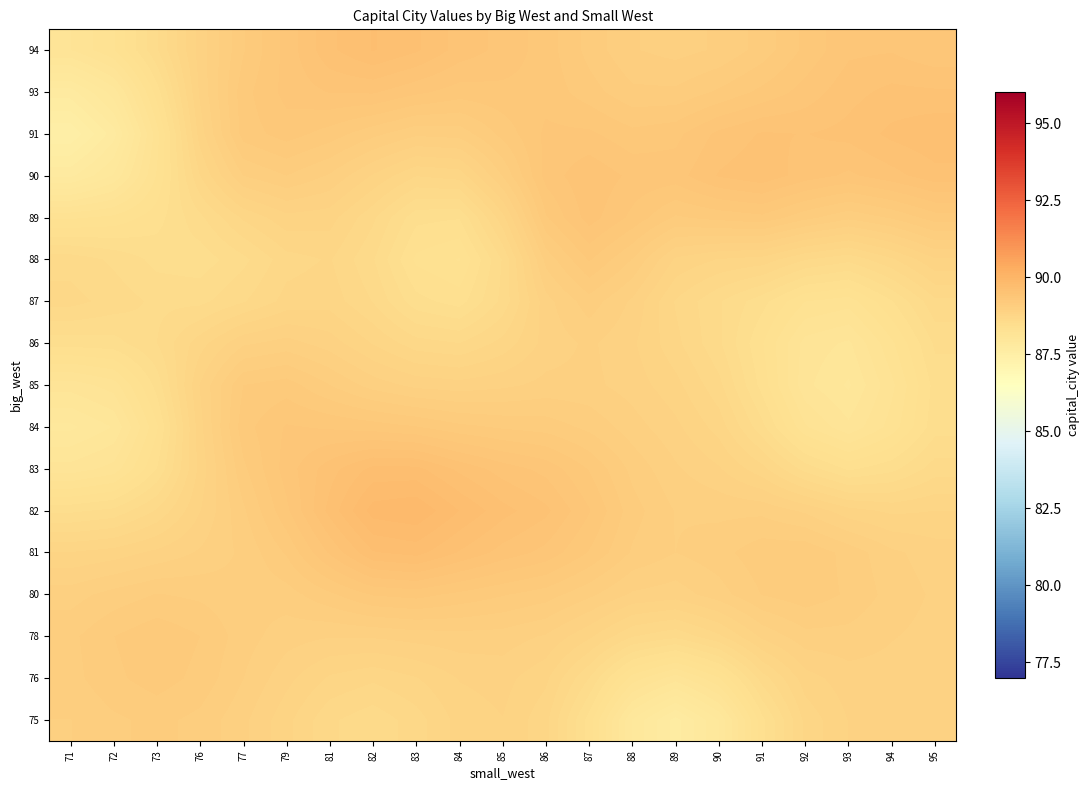

Reading left to right, extract all data points from this chart.

75: 71=89.0	72=89.1	73=89.1	76=89.1	77=89.0	79=88.8	81=88.7	82=88.6	83=88.7	84=88.8	85=88.9	86=88.7	87=88.4	88=87.9	89=87.7	90=87.9	91=88.4	92=88.7	93=88.9	94=88.9	95=88.9
76: 71=89.1	72=89.2	73=89.2	76=89.1	77=89.0	79=88.9	81=88.8	82=88.7	83=88.8	84=88.9	85=88.9	86=88.8	87=88.6	88=88.2	89=88.1	90=88.3	91=88.6	92=88.8	93=88.9	94=88.9	95=88.9
78: 71=89.1	72=89.2	73=89.2	76=89.2	77=89.1	79=89.0	81=89.0	82=89.0	83=89.0	84=89.0	85=89.0	86=88.9	87=88.8	88=88.7	89=88.6	90=88.7	91=88.9	92=89.0	93=89.0	94=89.0	95=88.9
80: 71=89.0	72=89.1	73=89.1	76=89.1	77=89.0	79=89.1	81=89.2	82=89.3	83=89.3	84=89.2	85=89.2	86=89.1	87=89.0	88=88.9	89=88.9	90=89.0	91=89.1	92=89.1	93=89.1	94=89.0	95=88.9
81: 71=88.8	72=88.8	73=88.9	76=89.0	77=89.0	79=89.2	81=89.4	82=89.6	83=89.6	84=89.5	85=89.4	86=89.4	87=89.2	88=89.1	89=89.0	90=89.1	91=89.1	92=89.2	93=89.1	94=89.0	95=88.9
82: 71=88.5	72=88.5	73=88.7	76=88.9	77=89.1	79=89.3	81=89.6	82=89.8	83=89.8	84=89.7	85=89.6	86=89.5	87=89.3	88=89.1	89=89.0	90=89.0	91=89.0	92=88.9	93=88.8	94=88.8	95=88.8
83: 71=88.1	72=88.2	73=88.4	76=88.8	77=89.2	79=89.4	81=89.5	82=89.6	83=89.6	84=89.5	85=89.4	86=89.4	87=89.2	88=89.1	89=89.0	90=88.9	91=88.8	92=88.5	93=88.4	94=88.5	95=88.6
84: 71=87.9	72=88.0	73=88.3	76=88.9	77=89.2	79=89.3	81=89.3	82=89.3	83=89.3	84=89.2	85=89.2	86=89.1	87=89.1	88=89.0	89=88.9	90=88.8	91=88.5	92=88.2	93=88.1	94=88.2	95=88.5
85: 71=88.1	72=88.2	73=88.5	76=88.9	77=89.2	79=89.2	81=89.1	82=89.0	83=88.9	84=88.9	85=88.9	86=89.0	87=89.0	88=88.9	89=88.8	90=88.7	91=88.4	92=88.1	93=88.0	94=88.2	95=88.5
86: 71=88.5	72=88.5	73=88.6	76=88.8	77=88.9	79=89.0	81=88.9	82=88.8	83=88.7	84=88.7	85=88.8	86=88.9	87=89.0	88=88.9	89=88.7	90=88.6	91=88.4	92=88.1	93=88.0	94=88.3	95=88.5
87: 71=88.7	72=88.6	73=88.6	76=88.6	77=88.6	79=88.8	81=88.8	82=88.6	83=88.5	84=88.4	85=88.6	86=88.9	87=89.1	88=88.9	89=88.7	90=88.6	91=88.5	92=88.3	93=88.2	94=88.4	95=88.6
88: 71=88.6	72=88.6	73=88.5	76=88.5	77=88.6	79=88.7	81=88.7	82=88.6	83=88.3	84=88.3	85=88.6	86=89.0	87=89.3	88=89.1	89=88.9	90=88.8	91=88.8	92=88.7	93=88.6	94=88.7	95=88.9
89: 71=88.3	72=88.3	73=88.4	76=88.6	77=88.7	79=88.9	81=88.8	82=88.7	83=88.5	84=88.4	85=88.8	86=89.2	87=89.4	88=89.3	89=89.2	90=89.2	91=89.2	92=89.1	93=89.0	94=89.1	95=89.2
90: 71=87.7	72=87.9	73=88.3	76=88.7	77=89.0	79=89.1	81=89.0	82=88.9	83=88.7	84=88.8	85=89.0	86=89.3	87=89.5	88=89.4	89=89.4	90=89.5	91=89.5	92=89.4	93=89.4	94=89.4	95=89.5
91: 71=87.5	72=87.7	73=88.2	76=88.8	77=89.2	79=89.3	81=89.2	82=89.1	83=89.0	84=89.1	85=89.2	86=89.3	87=89.3	88=89.3	89=89.3	90=89.4	91=89.5	92=89.5	93=89.5	94=89.6	95=89.6
93: 71=87.7	72=87.9	73=88.4	76=88.9	77=89.2	79=89.3	81=89.4	82=89.4	83=89.3	84=89.3	85=89.3	86=89.3	87=89.2	88=89.1	89=89.1	90=89.2	91=89.3	92=89.4	93=89.4	94=89.5	95=89.5
94: 71=88.1	72=88.3	73=88.6	76=88.9	77=89.2	79=89.3	81=89.5	82=89.6	83=89.6	84=89.4	85=89.4	86=89.3	87=89.1	88=89.0	89=89.0	90=89.0	91=89.1	92=89.3	93=89.4	94=89.4	95=89.3